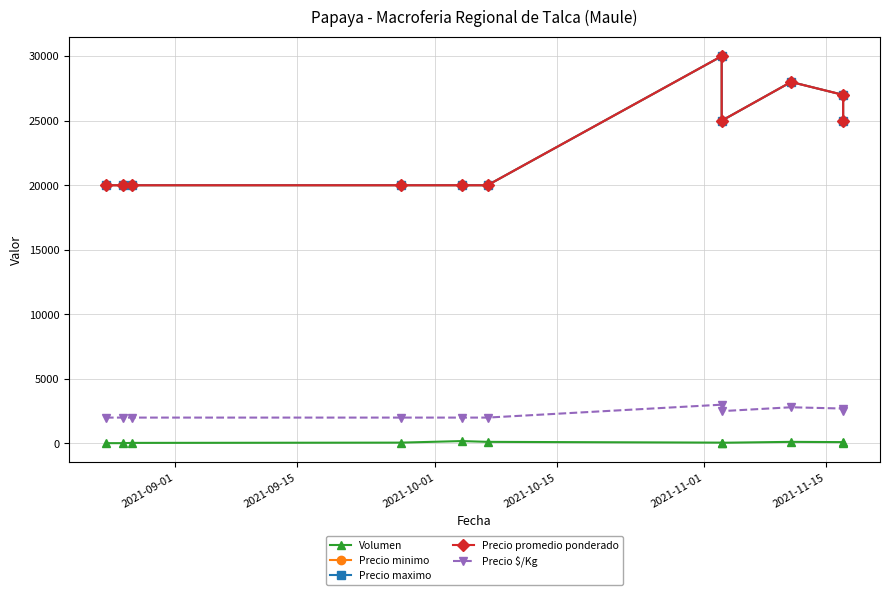

The Volumen series shows 22 at 9. True or false?

False